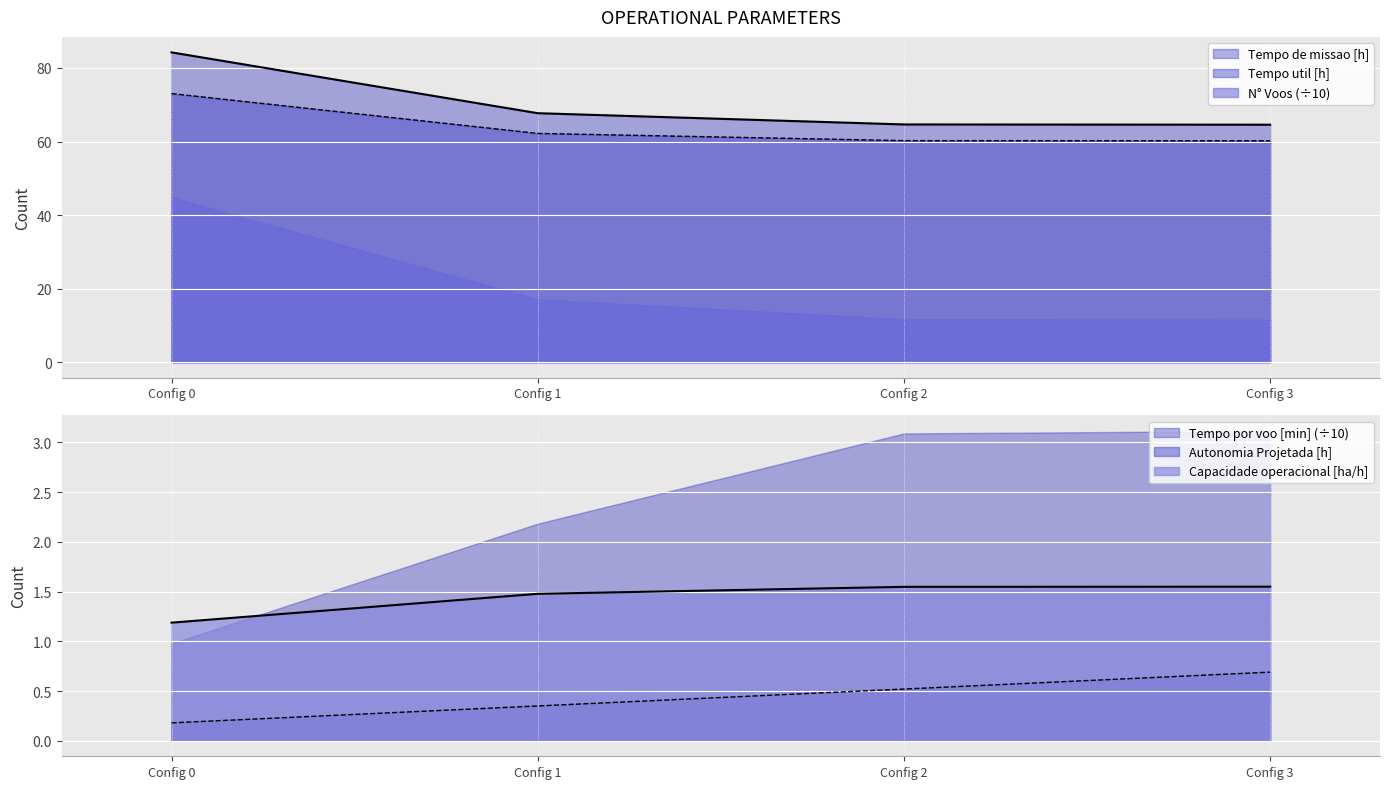

True or false: Tempo util [h] has a value of 81.6 at Config 2.

False